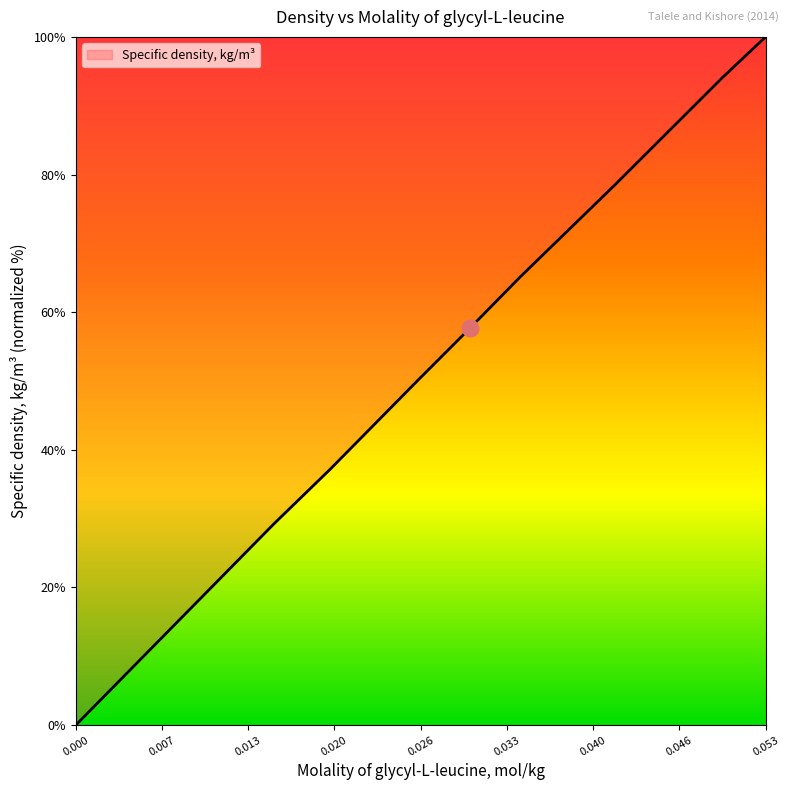

What is the maximum value shown in the chart?

100.0